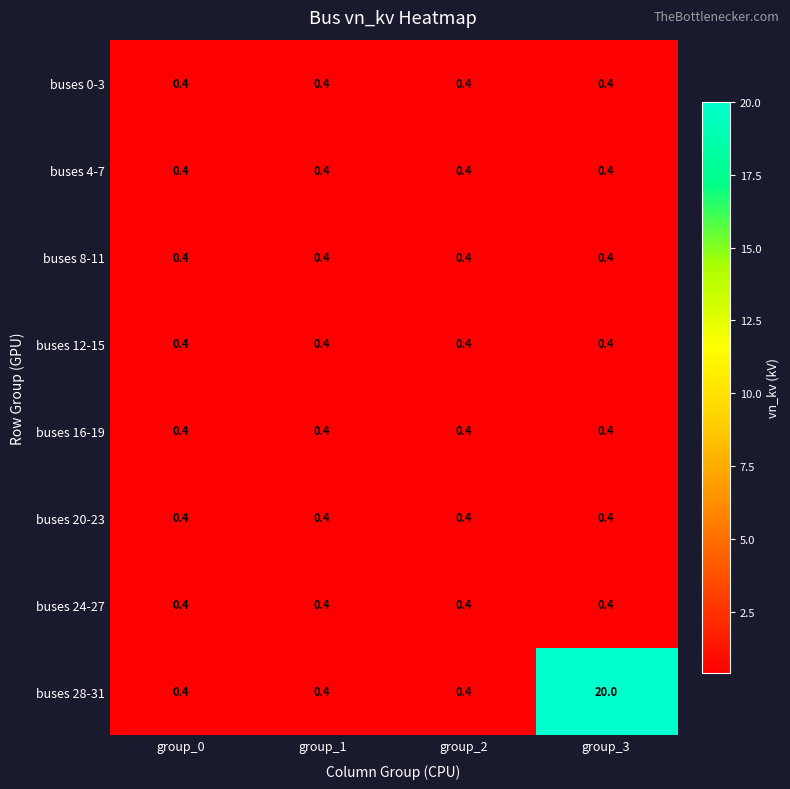

Which series has the largest range (max minus min)?

buses 28-31